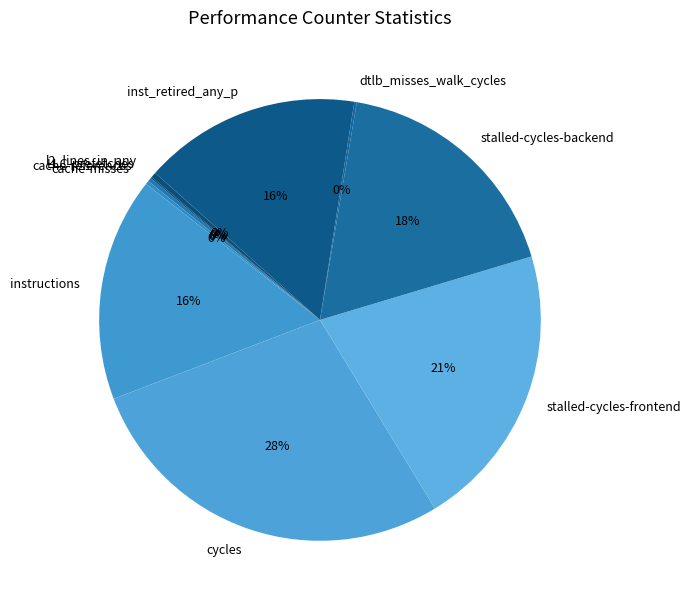

To the nearest percent, what percentage of the pie is cycles?

28%